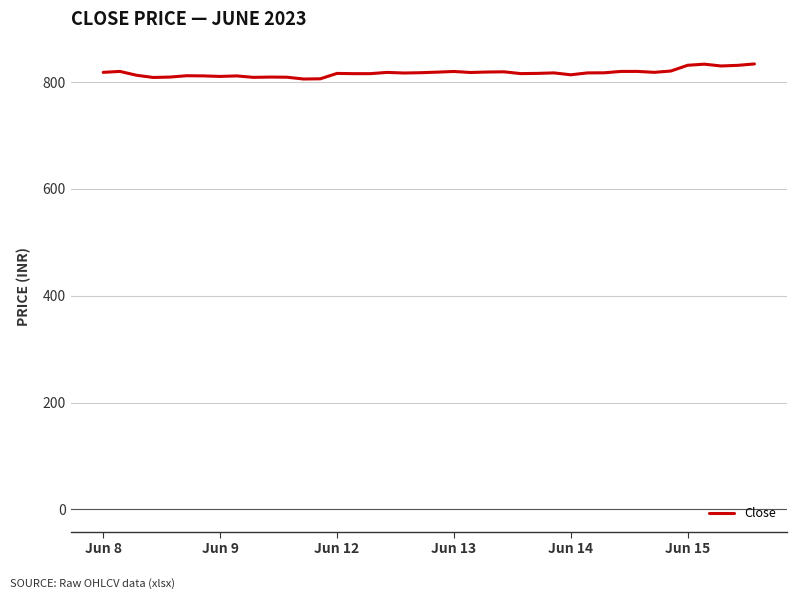

What is the minimum value shown in the chart?

806.0